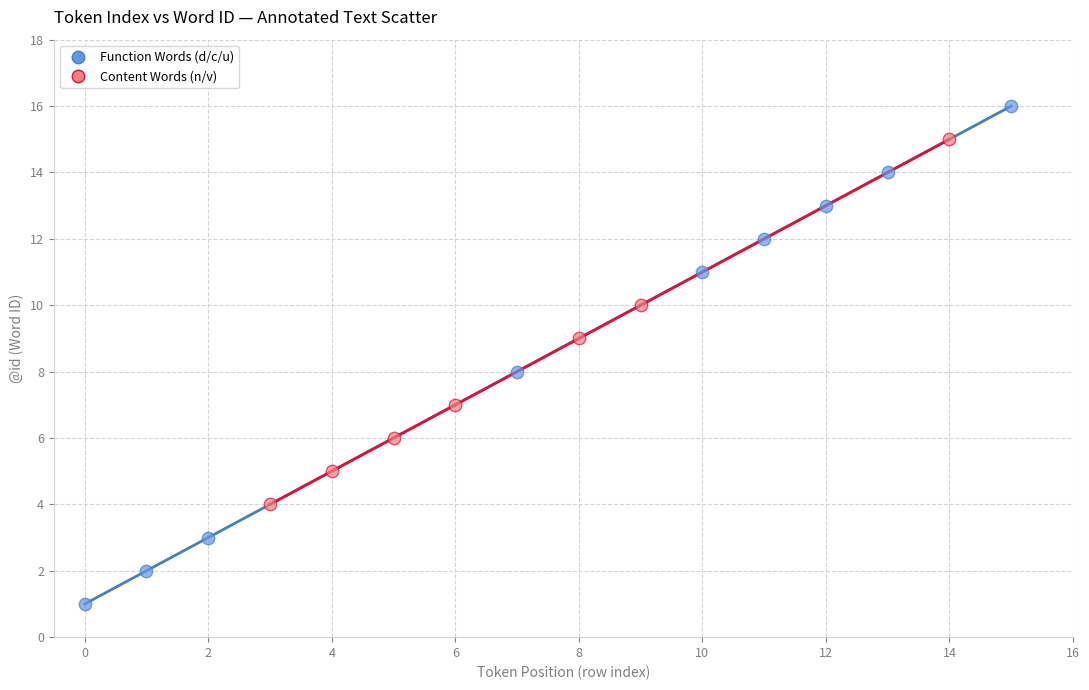

What are all the series names shown in the legend?

Function Words (d/c/u), Content Words (n/v)